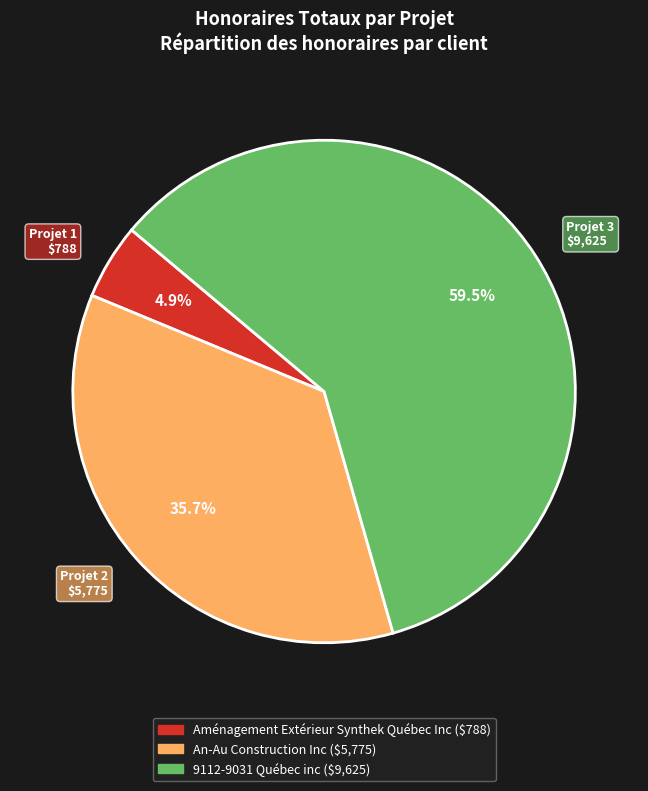

What percentage do An-Au Construction Inc and 9112-9031 Québec inc together represent?

95.1%